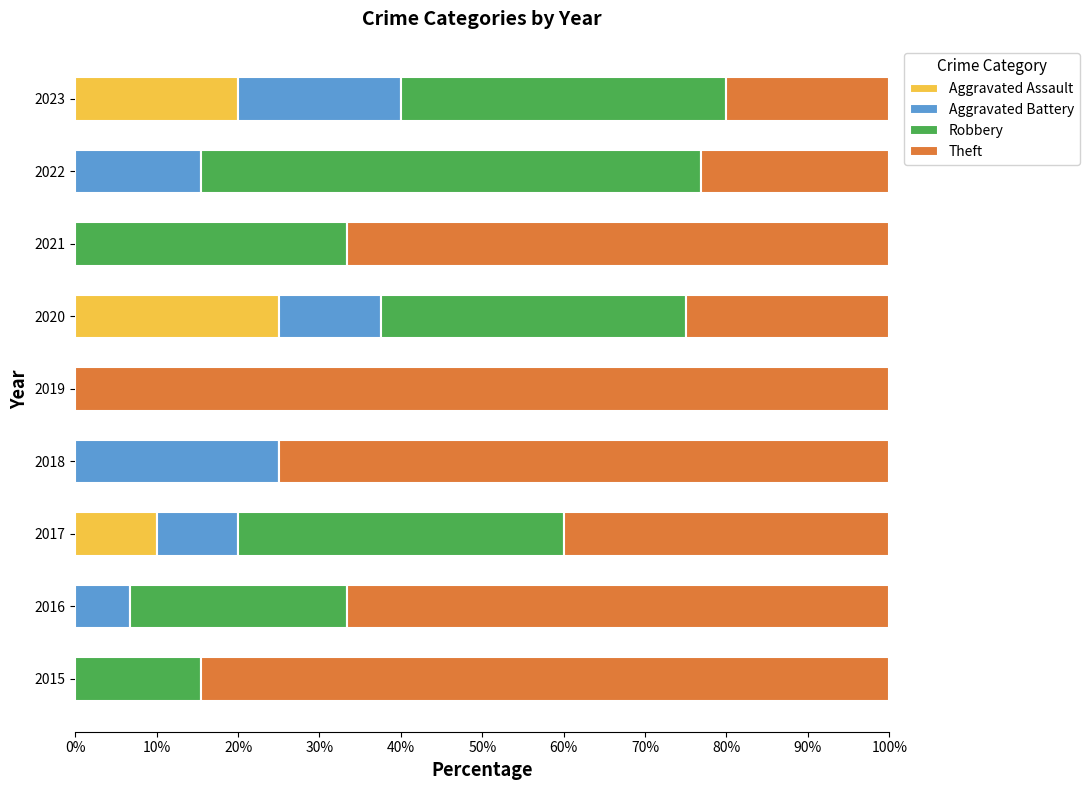

What are all the series names shown in the legend?

Aggravated Assault, Aggravated Battery, Robbery, Theft